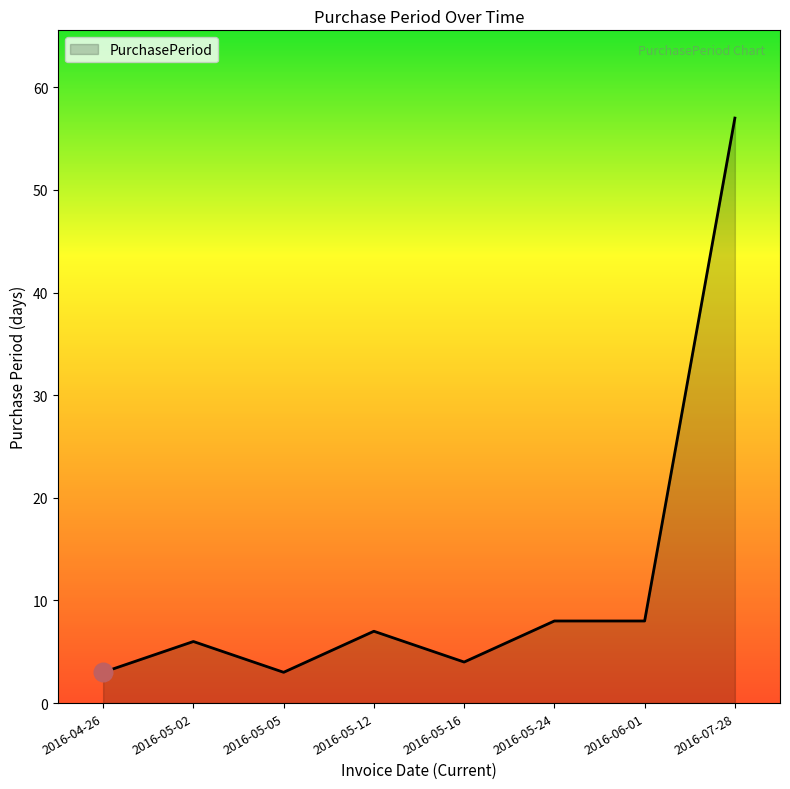

Which has a higher value, 2016-05-24 or 2016-04-26?

2016-05-24